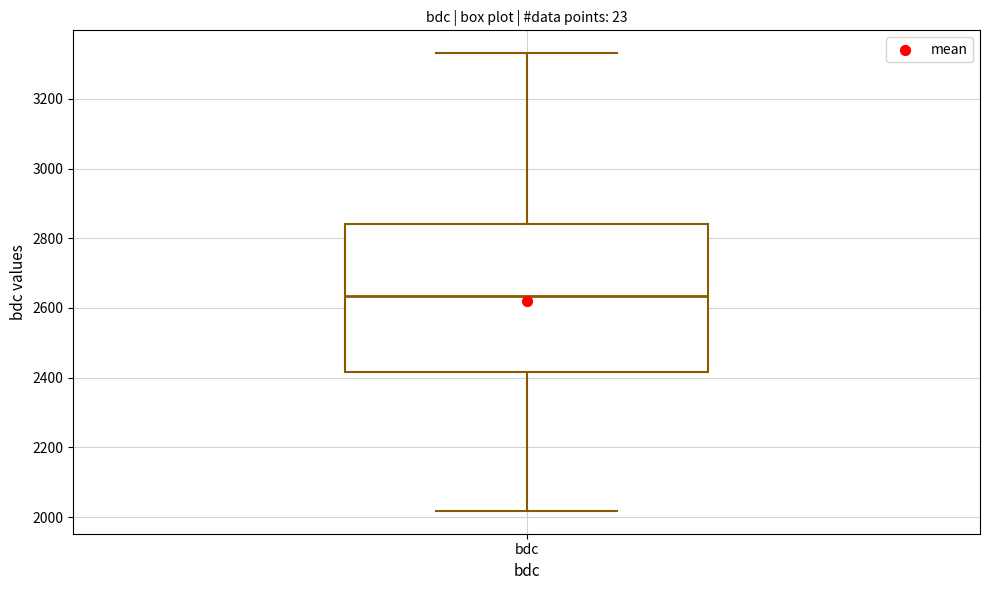

Read this box plot against the y-axis: the position of the median line, the range covered by the box, and the ends of both whiskers. The values are not printed on the chart, so give them approximately, as read against the axis.

median 2640, box 2420 to 2840, whiskers 2020 to 3340